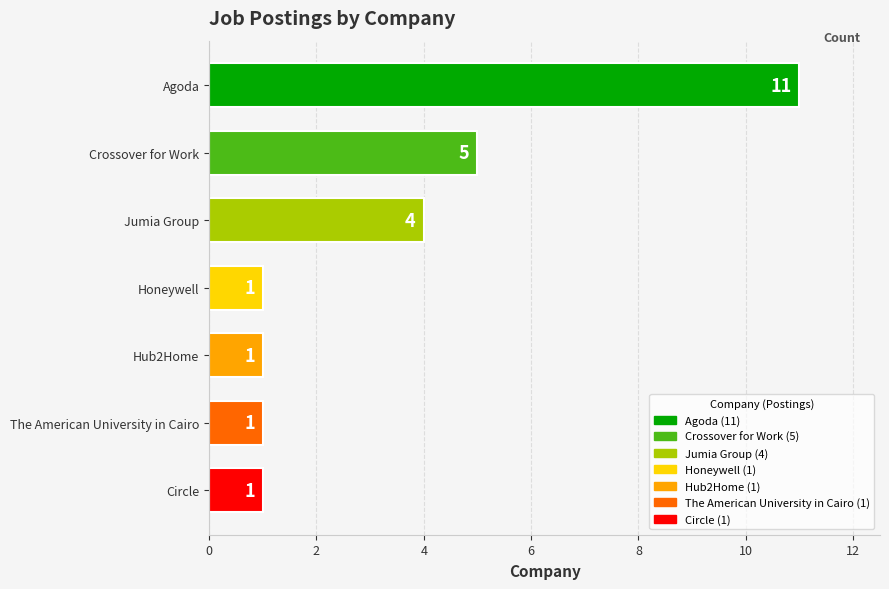

What is the greatest value displayed?

11